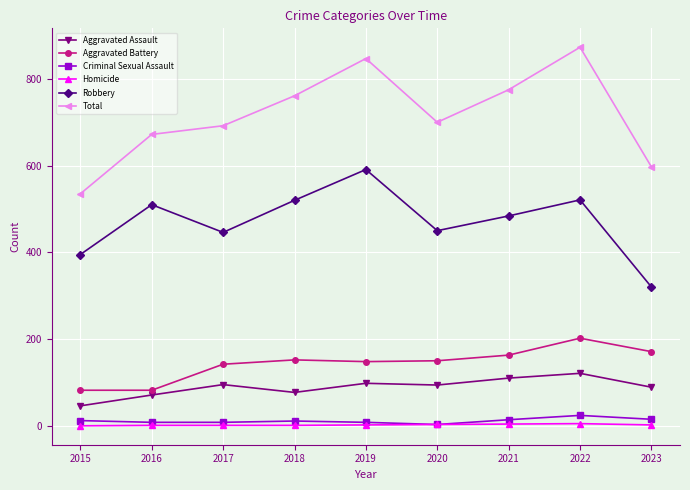

Read the Criminal Sexual Assault value at 2017, to the nearest 10.

10